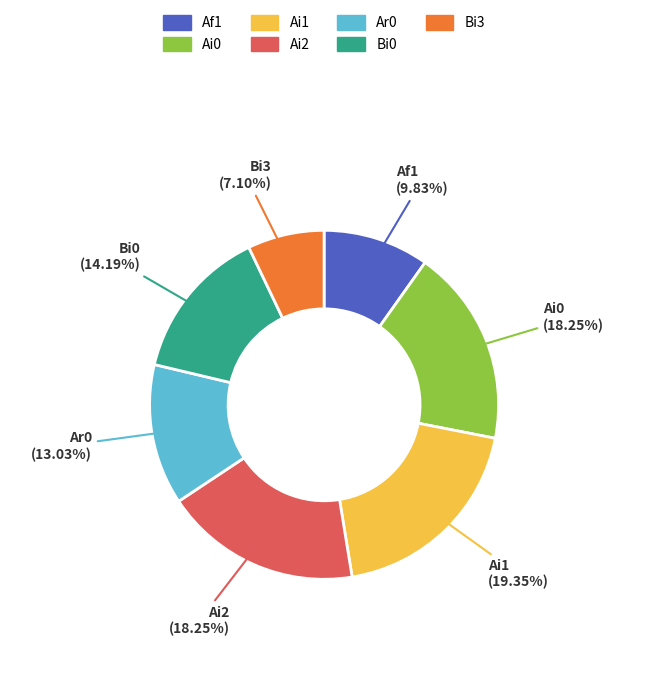

To the nearest percent, what percentage of the pie is Ai2?

18%